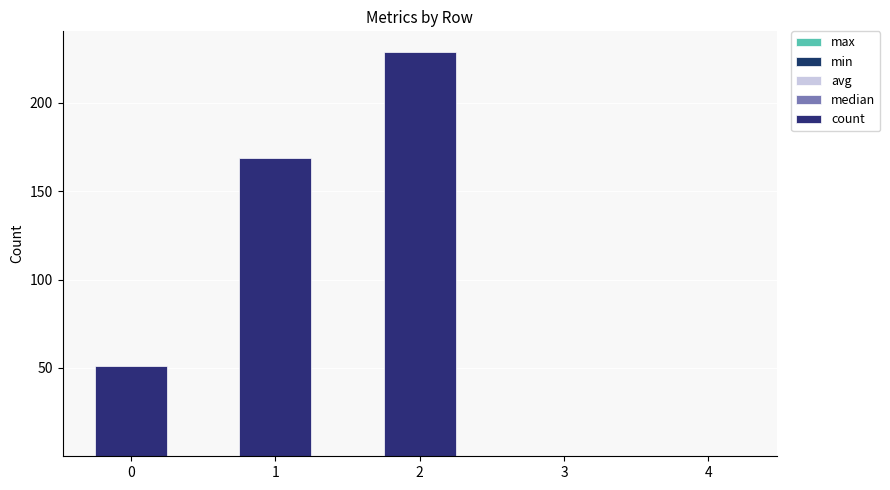

At 0, list the series in order from smallest to largest.

min, avg, median, max, count